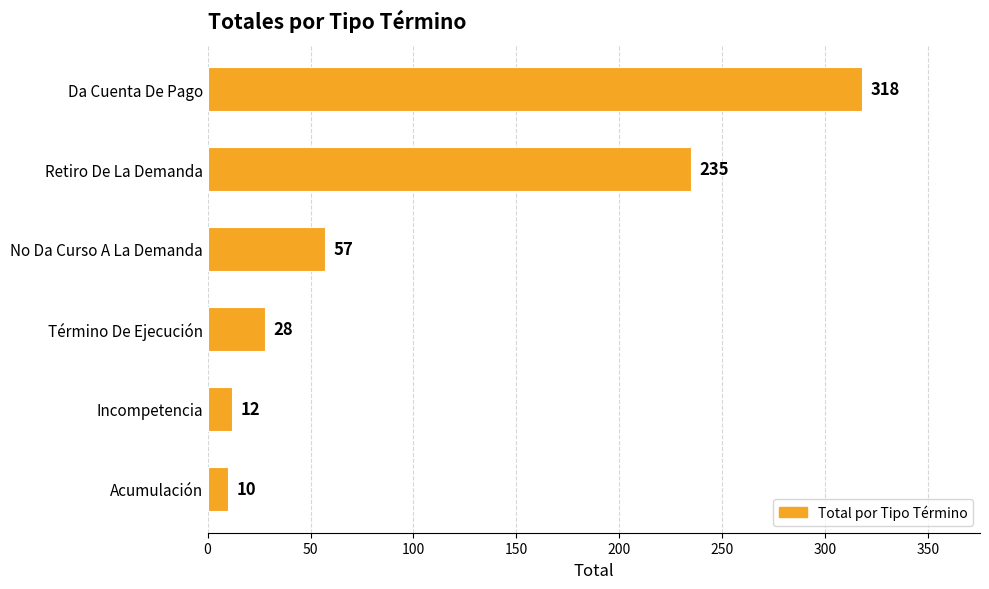

Rank the categories by value from lowest to highest.

Acumulación, Incompetencia, Término De Ejecución, No Da Curso A La Demanda, Retiro De La Demanda, Da Cuenta De Pago